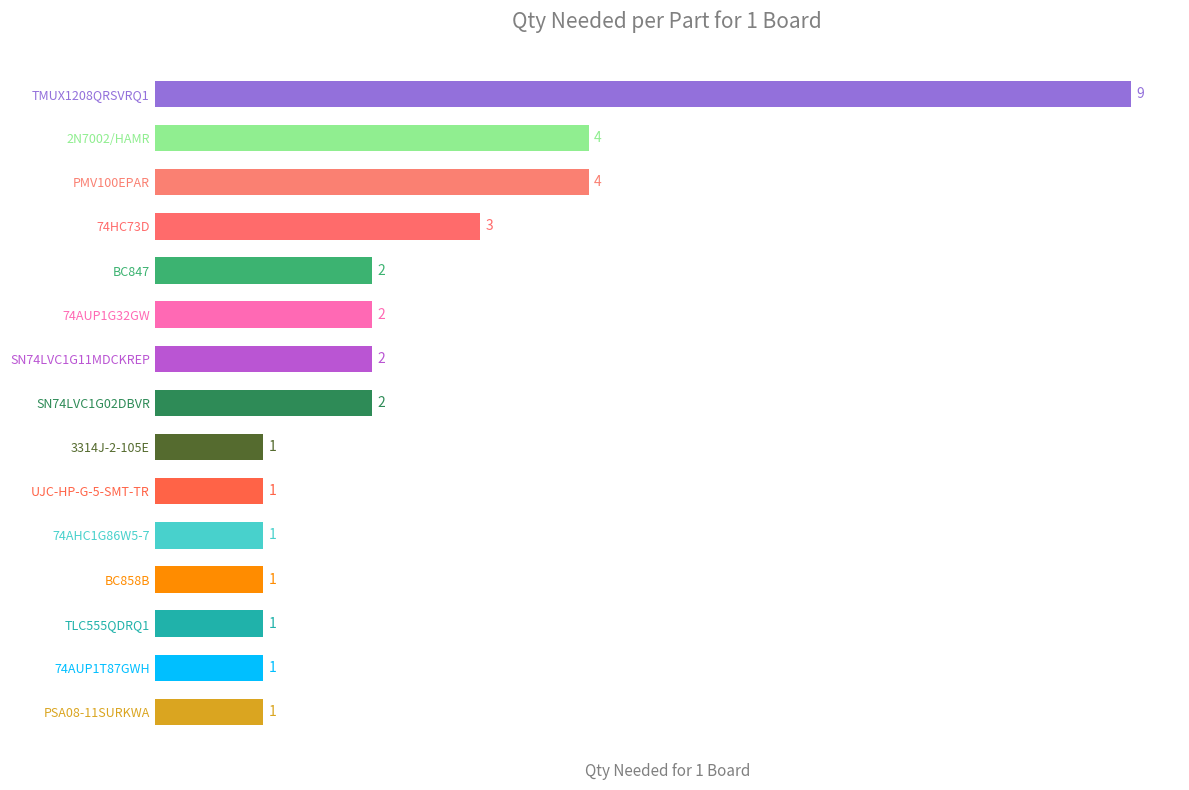

Does the chart contain stacked bars?

No